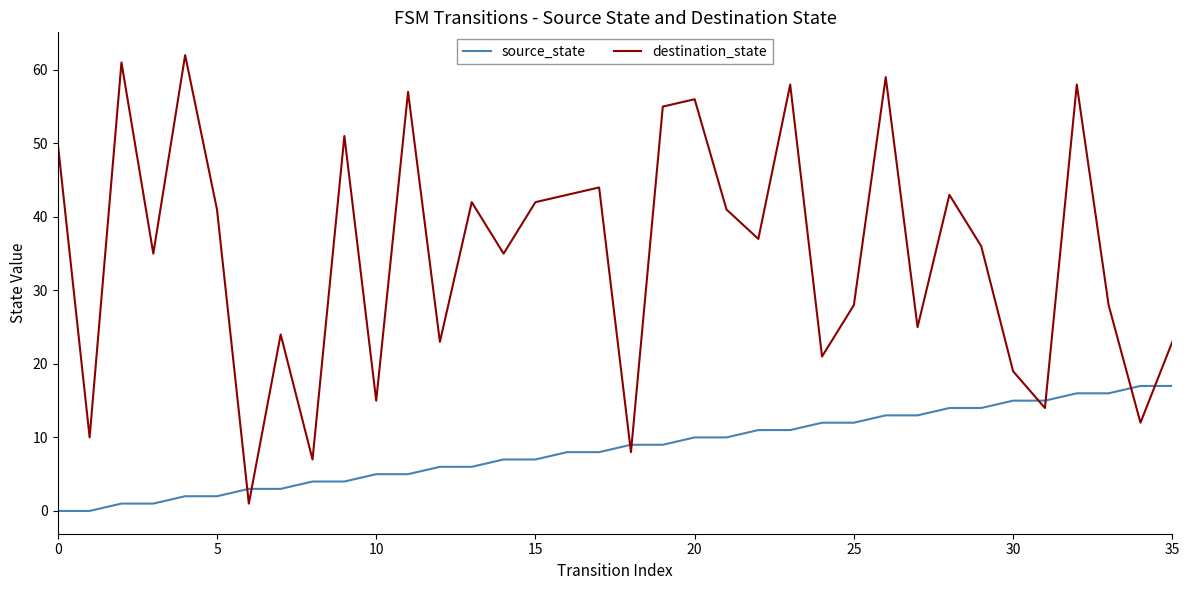

Which series has the largest range (max minus min)?

destination_state